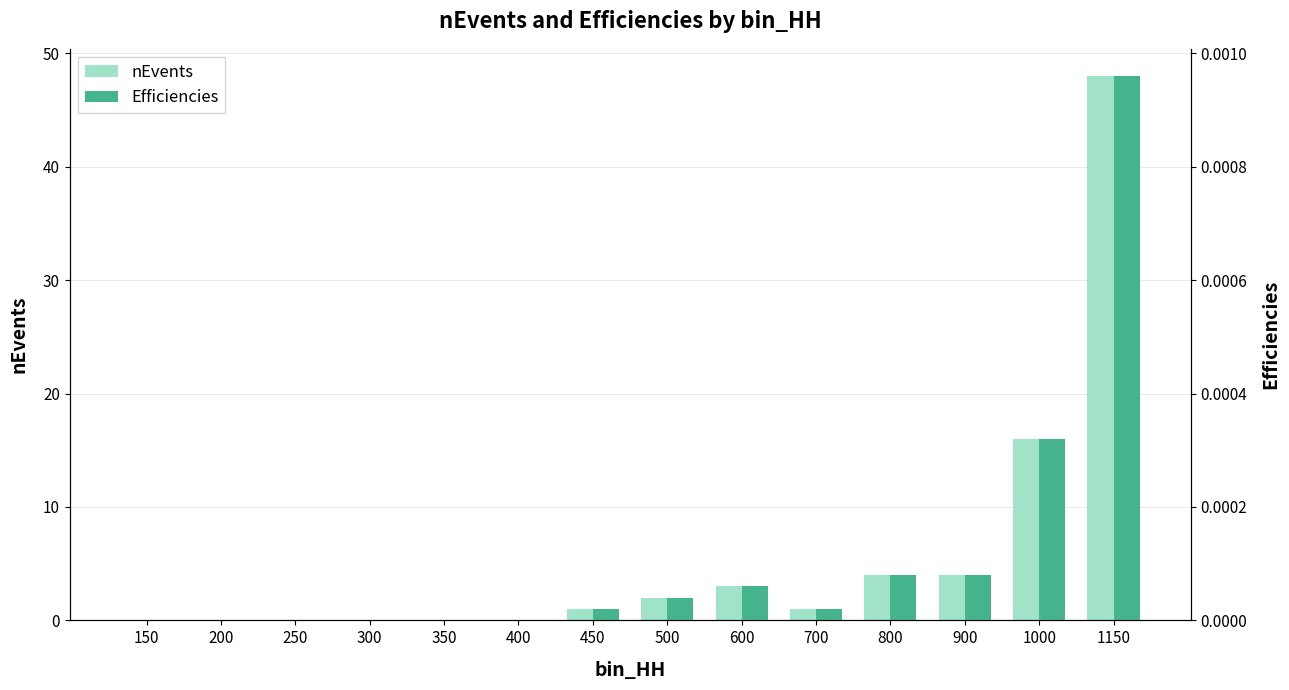

Count the number of data series in this chart.

2